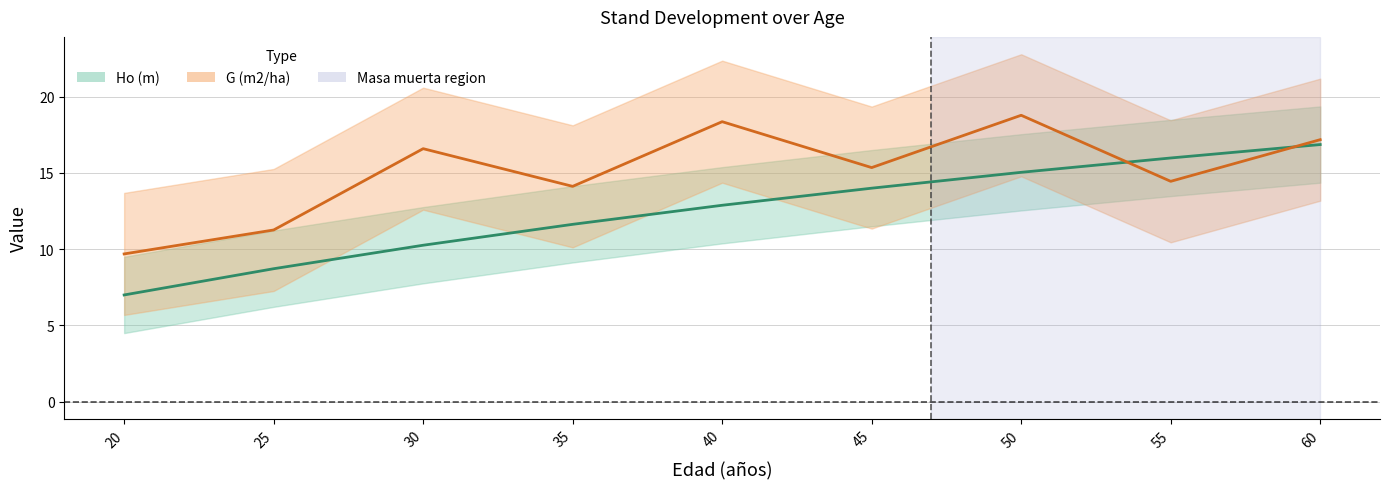

Is this an area chart (filled region under the line)?

No